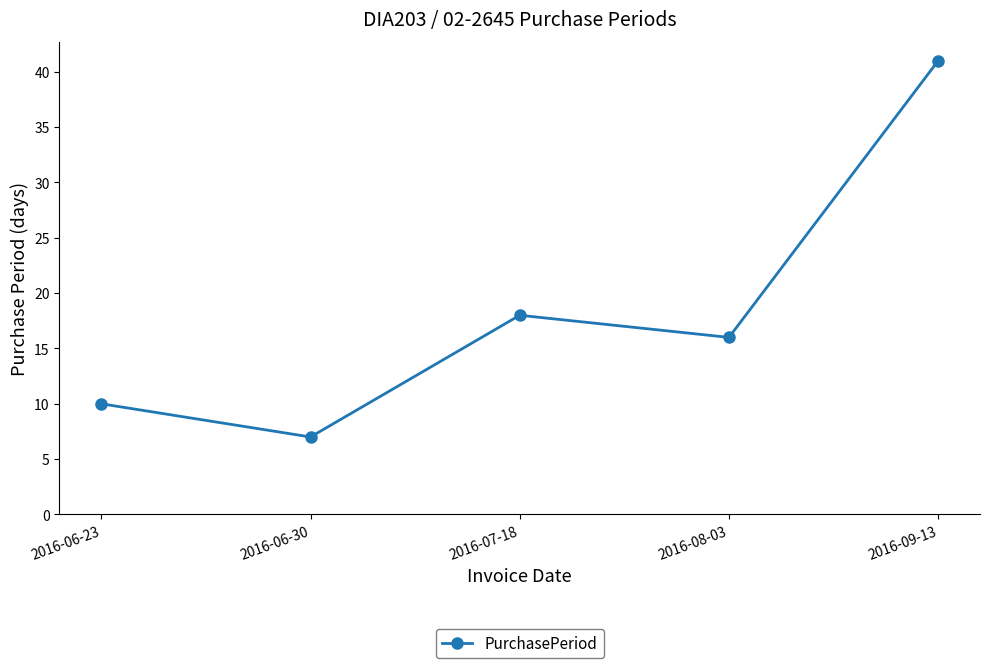

Which has a higher value, 2016-08-03 or 2016-09-13?

2016-09-13